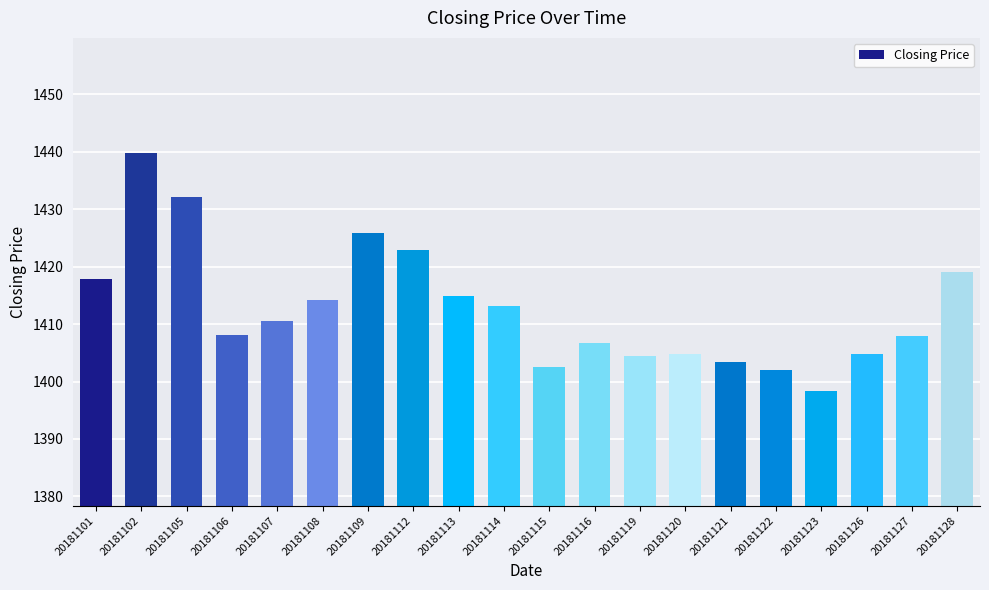

The chart shows a value of 1432.1 at 20181105. True or false?

True